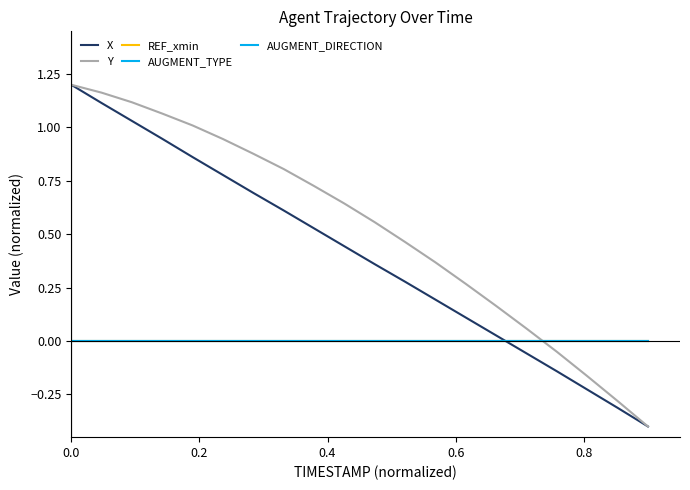

True or false: REF_xmin and AUGMENT_DIRECTION cross at least once.

False